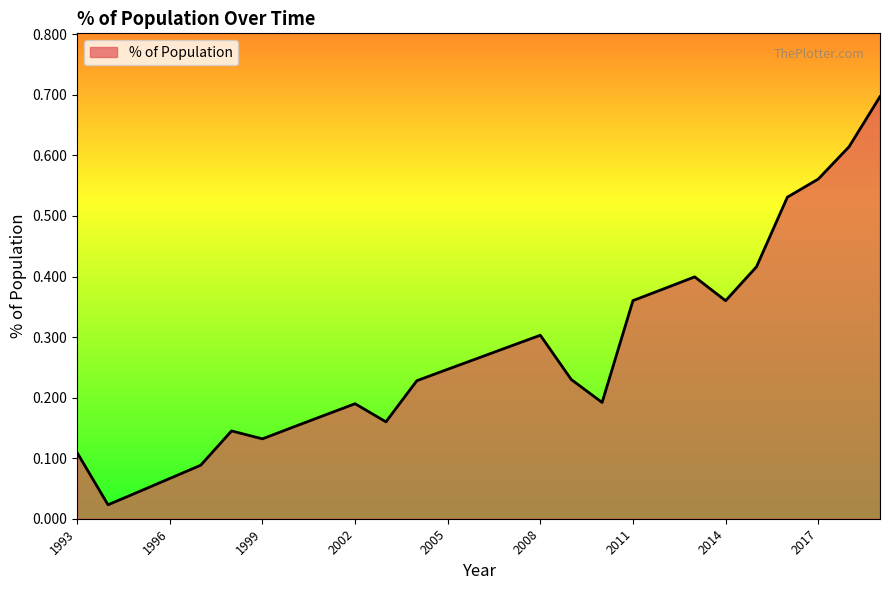

What is the sum of all values?

7.3